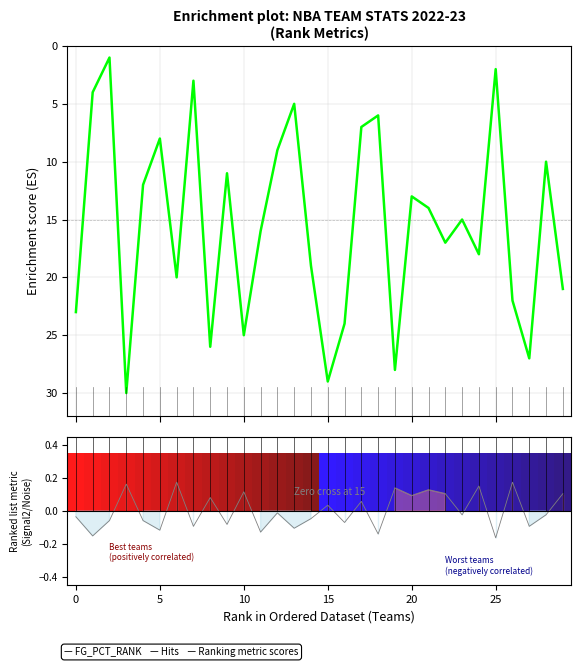

Is the value of FG_PCT_RANK at 27 greater than the value of PTS_RANK at 22?

Yes